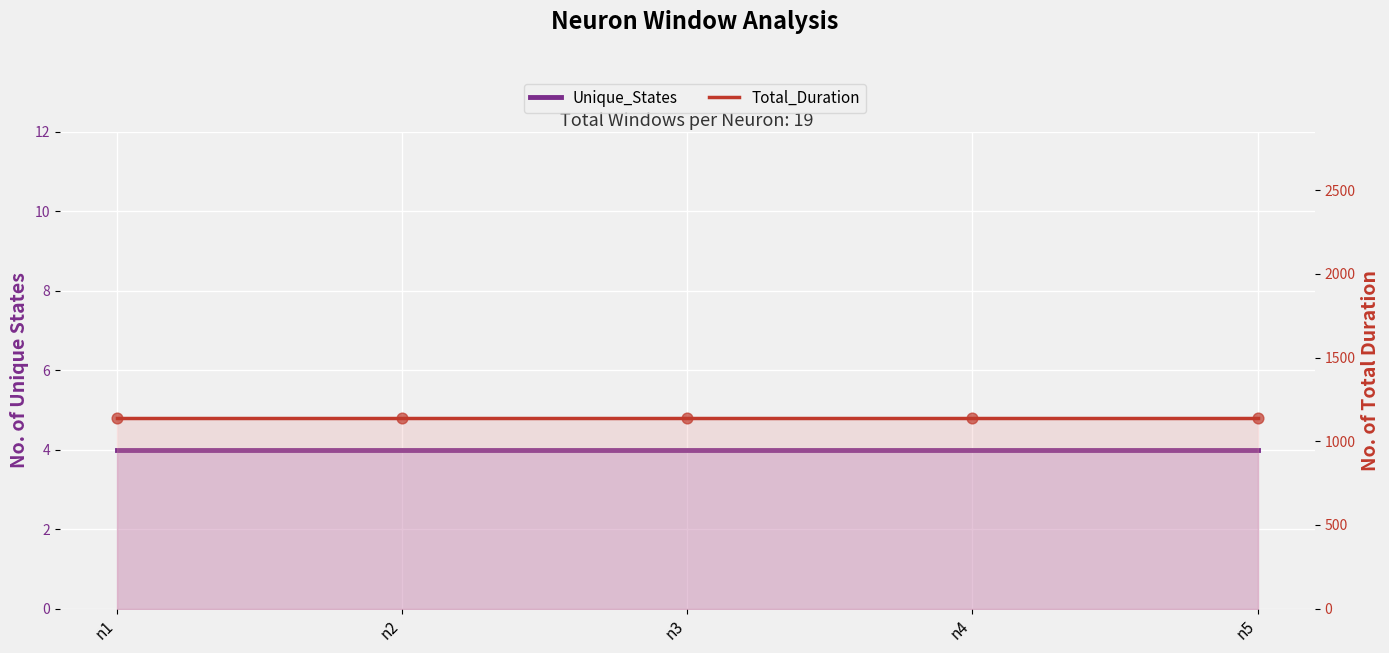

Which series reaches the maximum Y coordinate?

Total_Duration